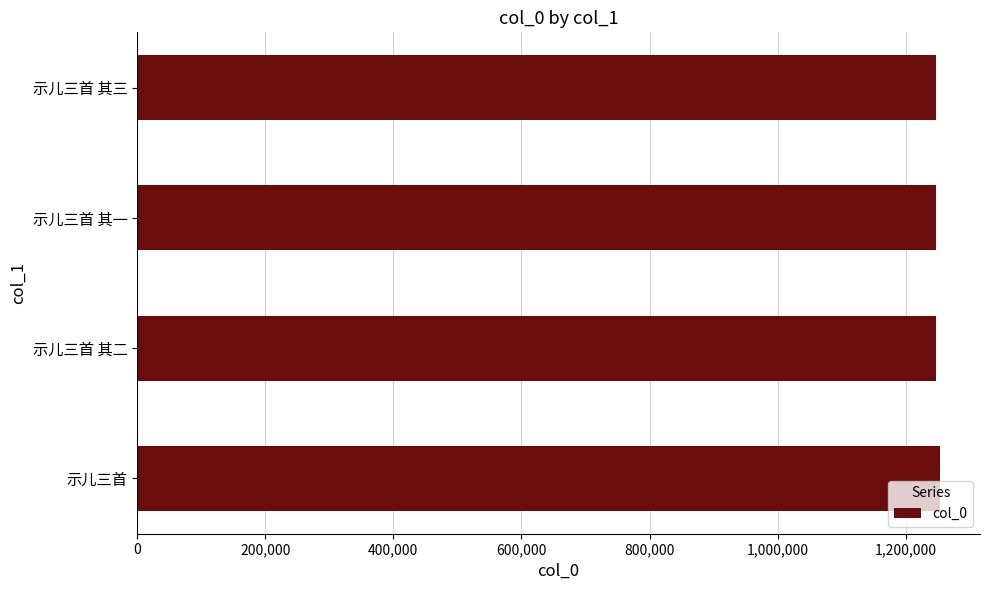

Read the value at 示儿三首.

1253328